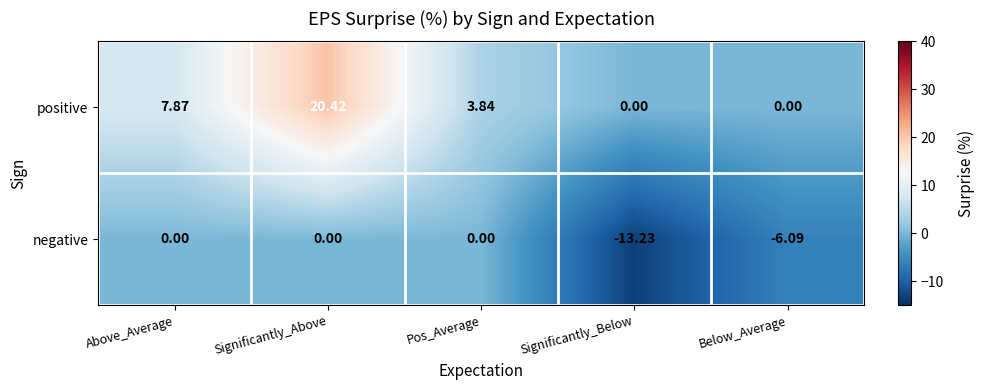

Which label corresponds to the smallest value in the chart?

Significantly_Below